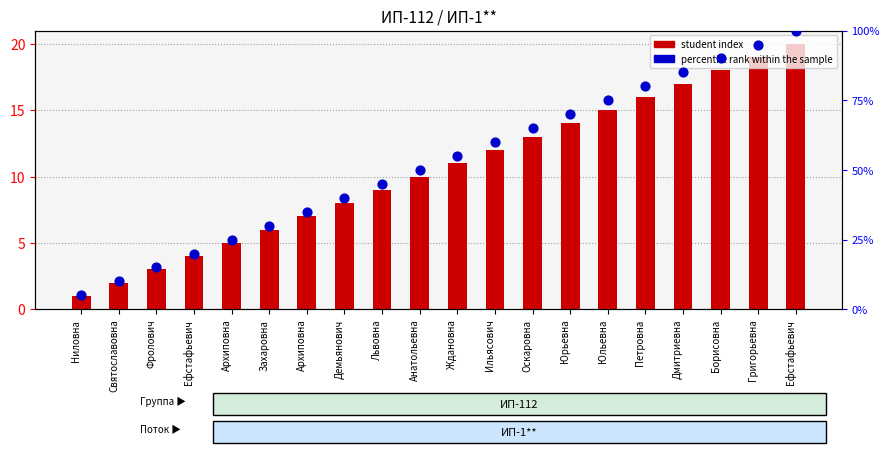

At how many categories does at least one series exceed 2?

20